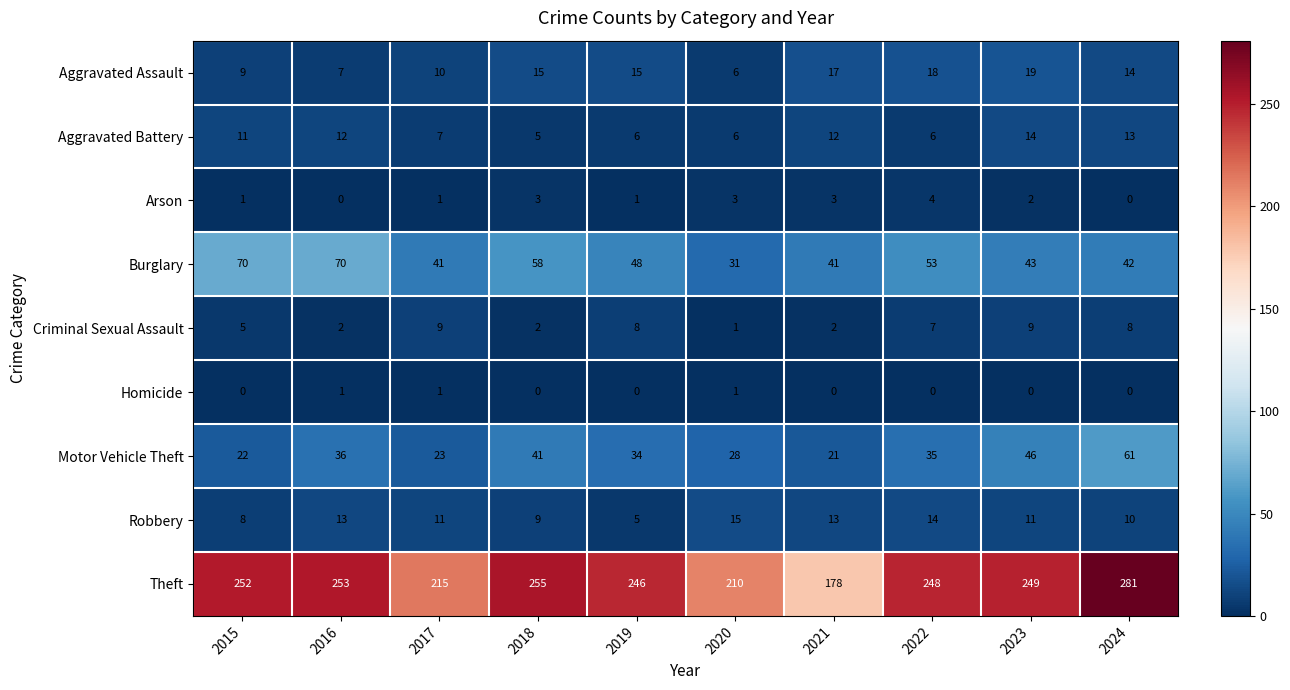

What is the difference between the second highest and second lowest values in the Robbery series?

6